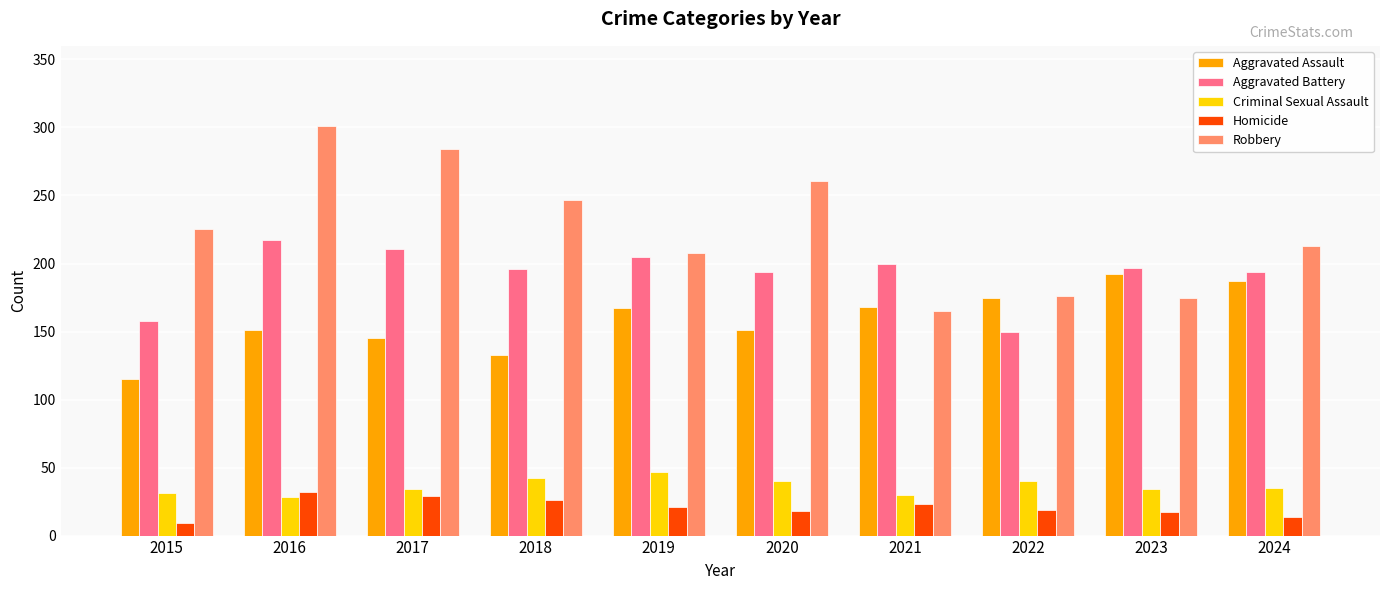

Which series has the largest range (max minus min)?

Robbery